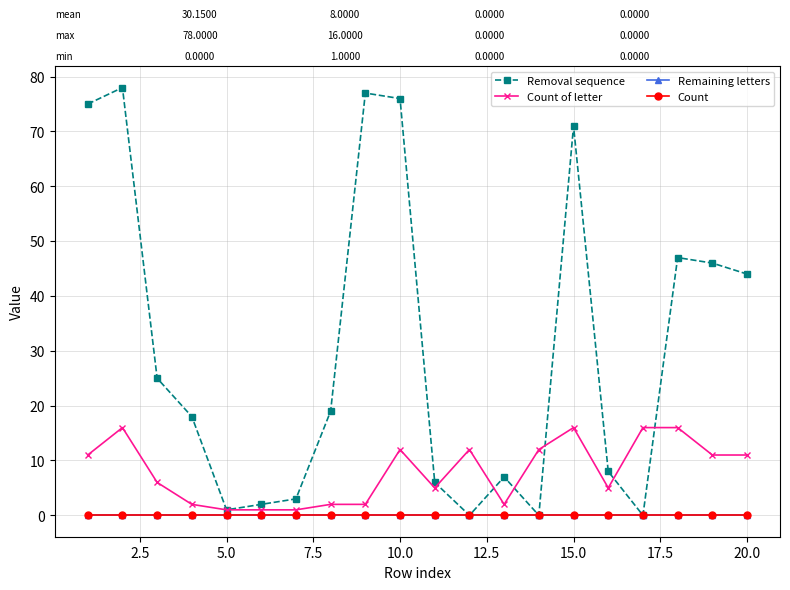

Is this an area chart (filled region under the line)?

No